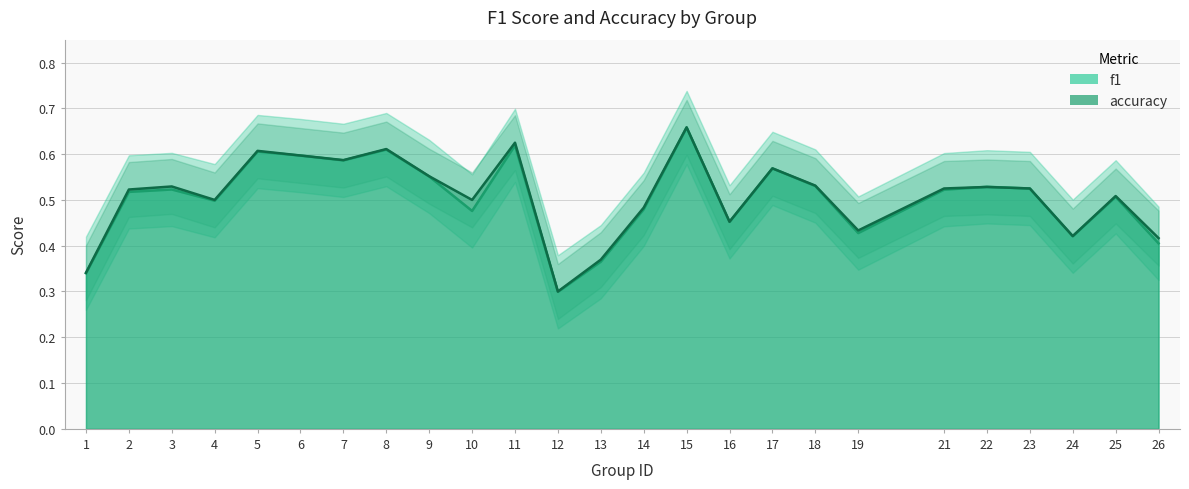

Between which two adjacent categories do f1 and accuracy first intersect?

21 and 22